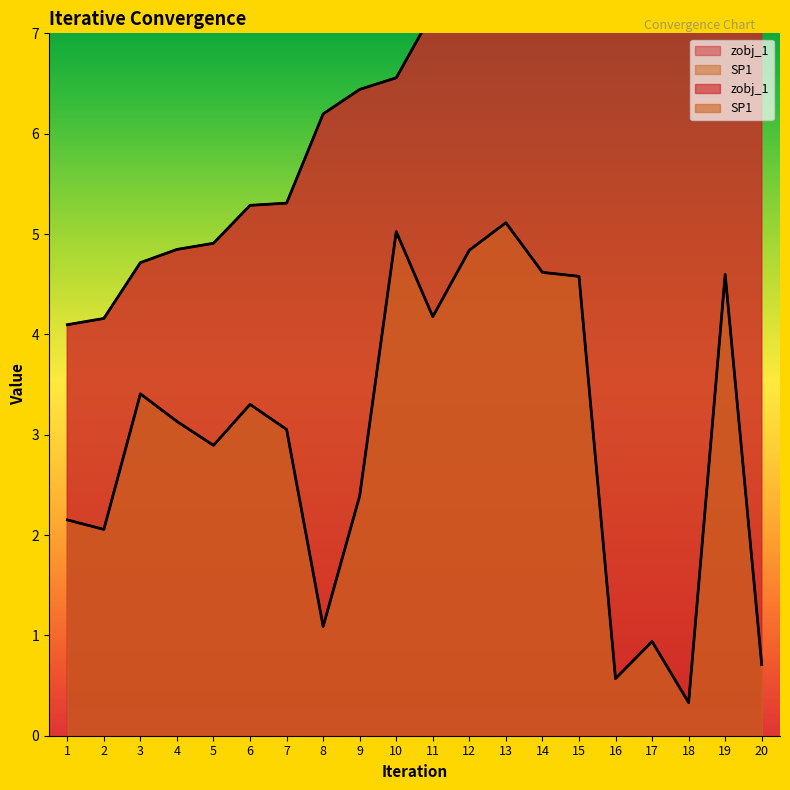

How many interior local valleys does the SP1 series have?

6